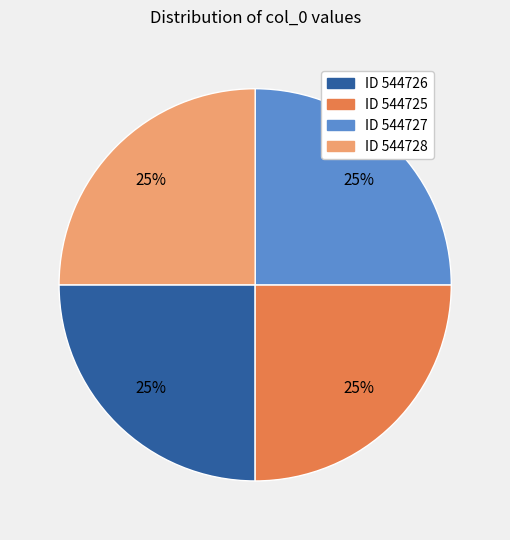

What percentage is the ID 544727 slice, to the nearest percent?

25%